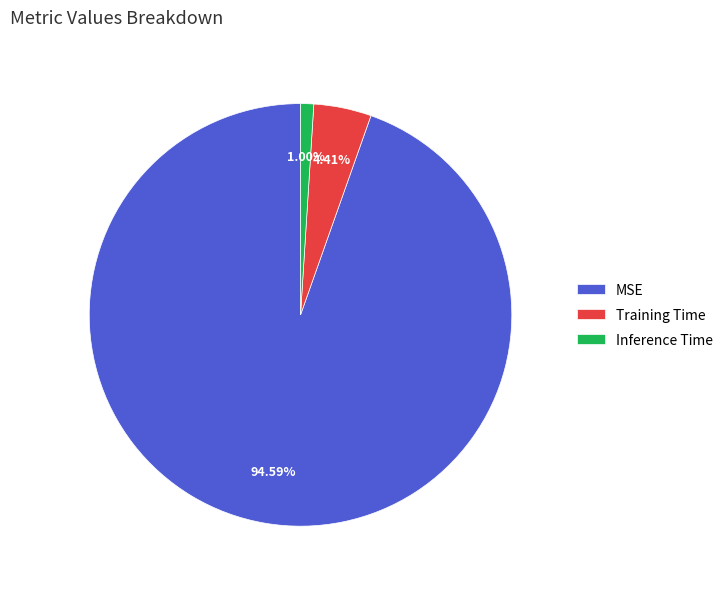

Between MSE and Inference Time, which is larger?

MSE